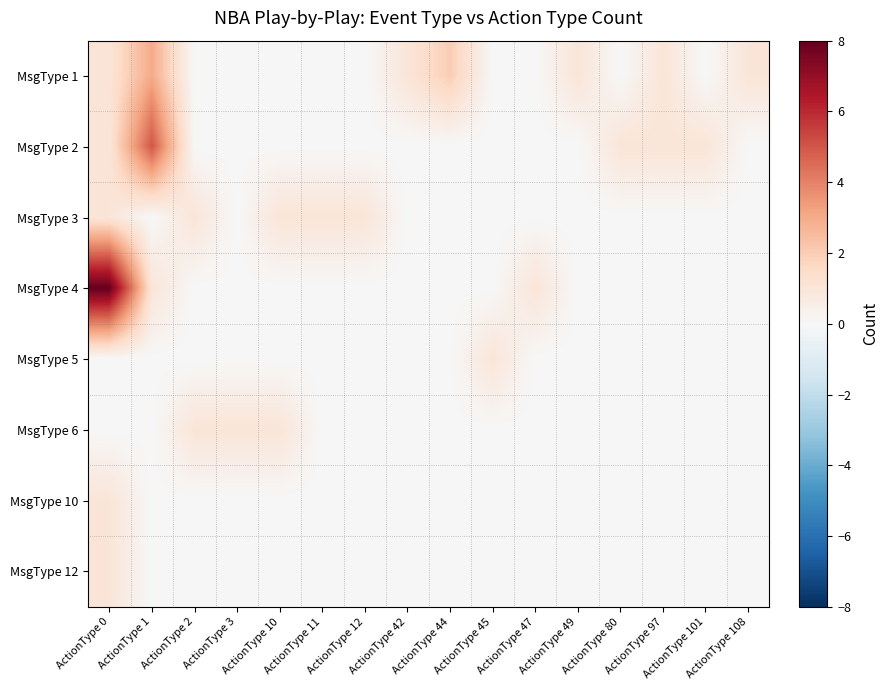

Reading left to right, list all the values displayed in this chart.

MsgType 1: ActionType 0=1	ActionType 1=3	ActionType 2=0	ActionType 3=0	ActionType 10=0	ActionType 11=0	ActionType 12=0	ActionType 42=1	ActionType 44=2	ActionType 45=0	ActionType 47=0	ActionType 49=1	ActionType 80=0	ActionType 97=1	ActionType 101=0	ActionType 108=1
MsgType 2: ActionType 0=1	ActionType 1=5	ActionType 2=0	ActionType 3=0	ActionType 10=0	ActionType 11=0	ActionType 12=0	ActionType 42=0	ActionType 44=0	ActionType 45=0	ActionType 47=0	ActionType 49=0	ActionType 80=1	ActionType 97=1	ActionType 101=1	ActionType 108=0
MsgType 3: ActionType 0=1	ActionType 1=0	ActionType 2=1	ActionType 3=0	ActionType 10=1	ActionType 11=1	ActionType 12=1	ActionType 42=0	ActionType 44=0	ActionType 45=0	ActionType 47=0	ActionType 49=0	ActionType 80=0	ActionType 97=0	ActionType 101=0	ActionType 108=0
MsgType 4: ActionType 0=8	ActionType 1=1	ActionType 2=0	ActionType 3=0	ActionType 10=0	ActionType 11=0	ActionType 12=0	ActionType 42=0	ActionType 44=0	ActionType 45=0	ActionType 47=1	ActionType 49=0	ActionType 80=0	ActionType 97=0	ActionType 101=0	ActionType 108=0
MsgType 5: ActionType 0=0	ActionType 1=0	ActionType 2=0	ActionType 3=0	ActionType 10=0	ActionType 11=0	ActionType 12=0	ActionType 42=0	ActionType 44=0	ActionType 45=1	ActionType 47=0	ActionType 49=0	ActionType 80=0	ActionType 97=0	ActionType 101=0	ActionType 108=0
MsgType 6: ActionType 0=0	ActionType 1=0	ActionType 2=1	ActionType 3=1	ActionType 10=1	ActionType 11=0	ActionType 12=0	ActionType 42=0	ActionType 44=0	ActionType 45=0	ActionType 47=0	ActionType 49=0	ActionType 80=0	ActionType 97=0	ActionType 101=0	ActionType 108=0
MsgType 10: ActionType 0=1	ActionType 1=0	ActionType 2=0	ActionType 3=0	ActionType 10=0	ActionType 11=0	ActionType 12=0	ActionType 42=0	ActionType 44=0	ActionType 45=0	ActionType 47=0	ActionType 49=0	ActionType 80=0	ActionType 97=0	ActionType 101=0	ActionType 108=0
MsgType 12: ActionType 0=1	ActionType 1=0	ActionType 2=0	ActionType 3=0	ActionType 10=0	ActionType 11=0	ActionType 12=0	ActionType 42=0	ActionType 44=0	ActionType 45=0	ActionType 47=0	ActionType 49=0	ActionType 80=0	ActionType 97=0	ActionType 101=0	ActionType 108=0